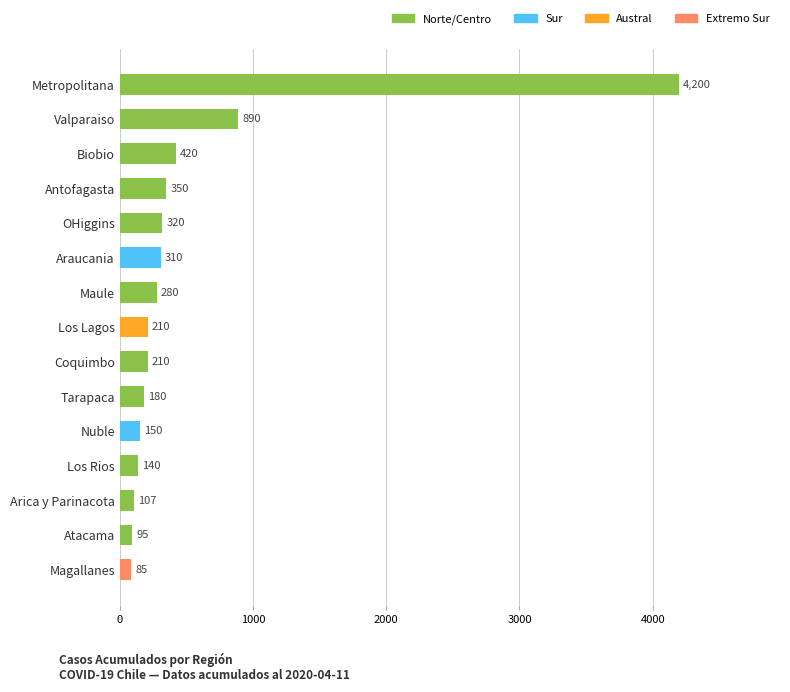

What is the difference between the maximum and second lowest values?

4105